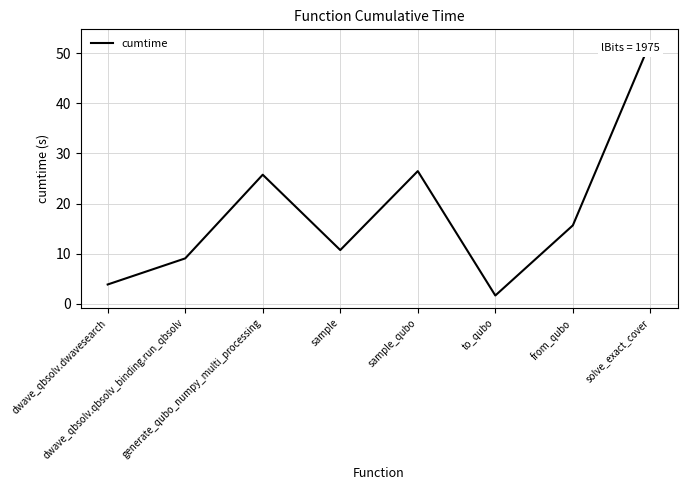

Rank the categories by value from highest to lowest.

solve_exact_cover, sample_qubo, generate_qubo_numpy_multi_processing, from_qubo, sample, dwave_qbsolv.qbsolv_binding.run_qbsolv, dwave_qbsolv.dwavesearch, to_qubo